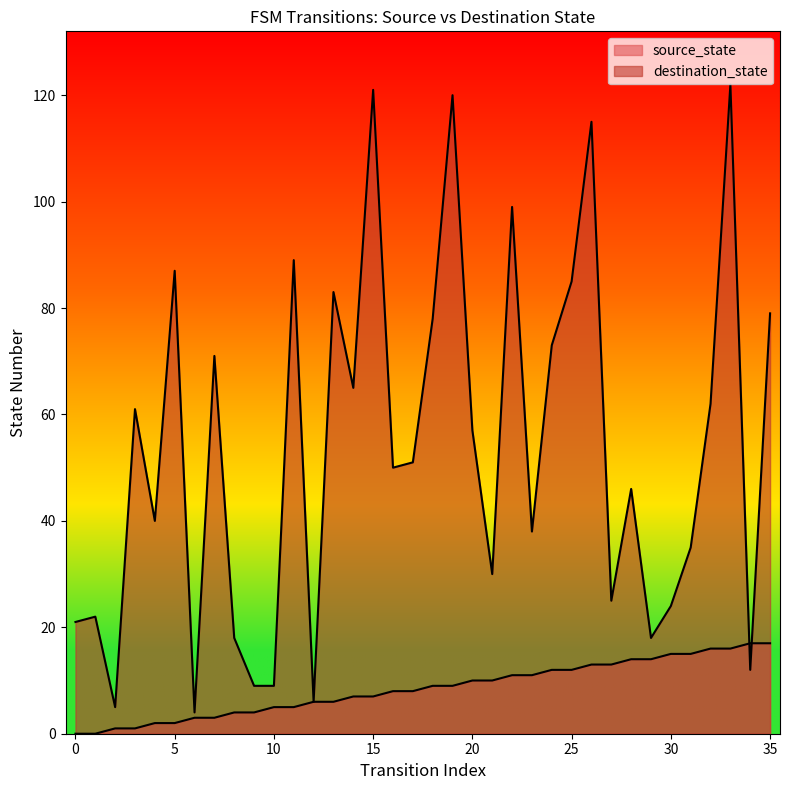

Which series ends up on top after the final intersection of destination_state and source_state?

destination_state